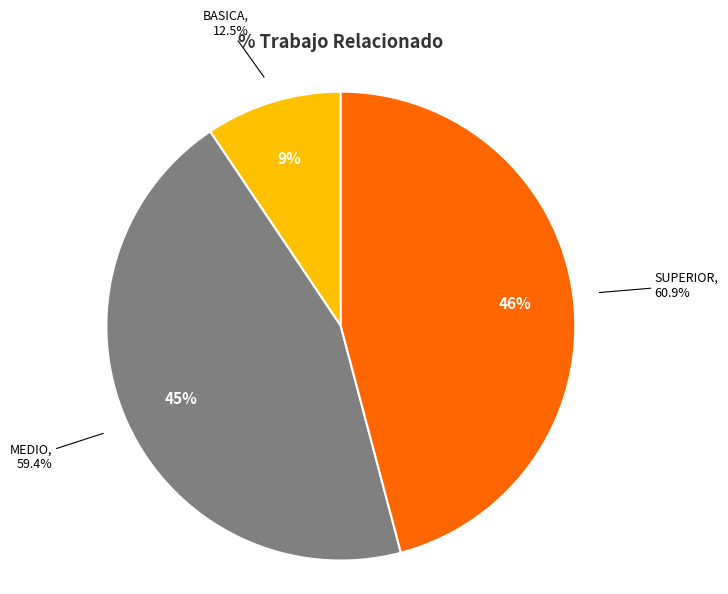

What is the largest slice in the pie chart?

SUPERIOR